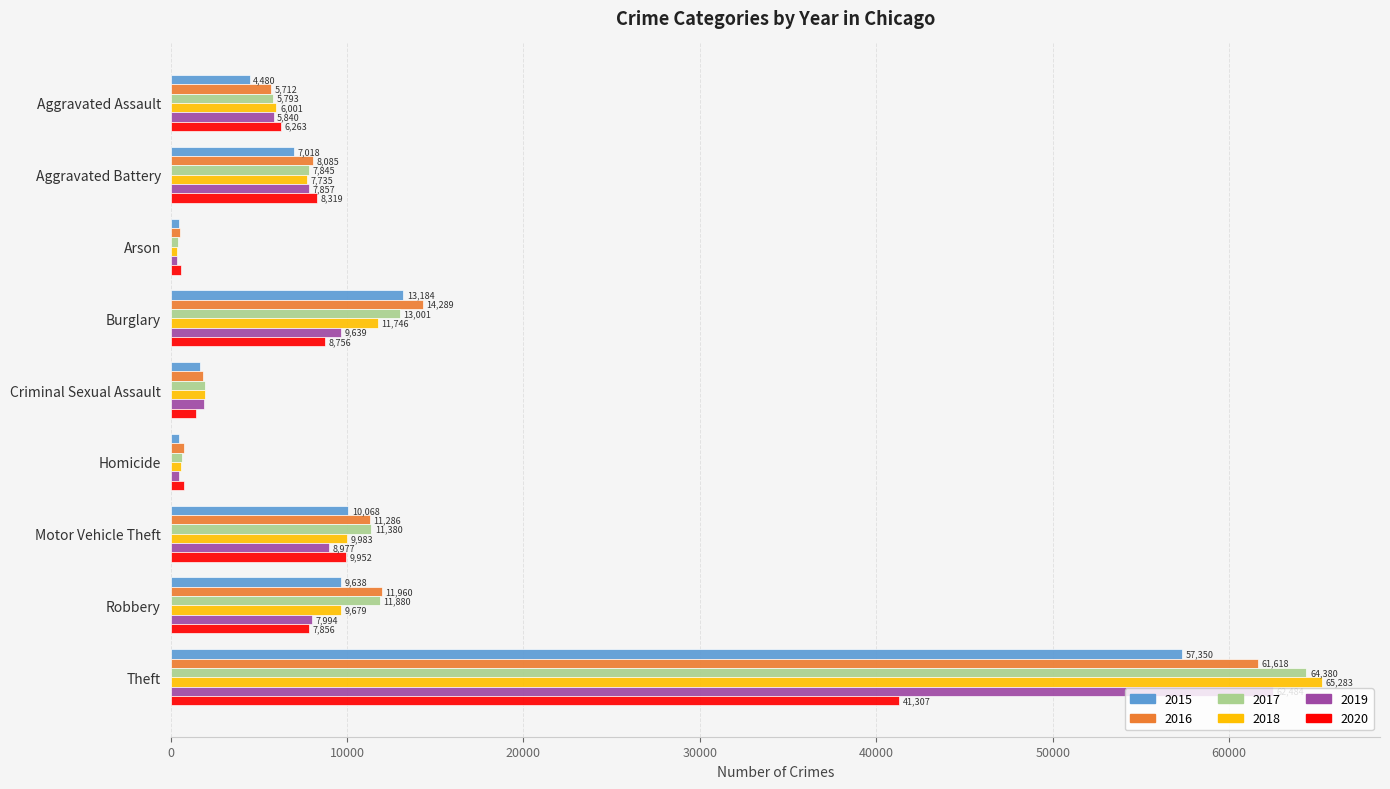

What are all the series names shown in the legend?

2015, 2016, 2017, 2018, 2019, 2020